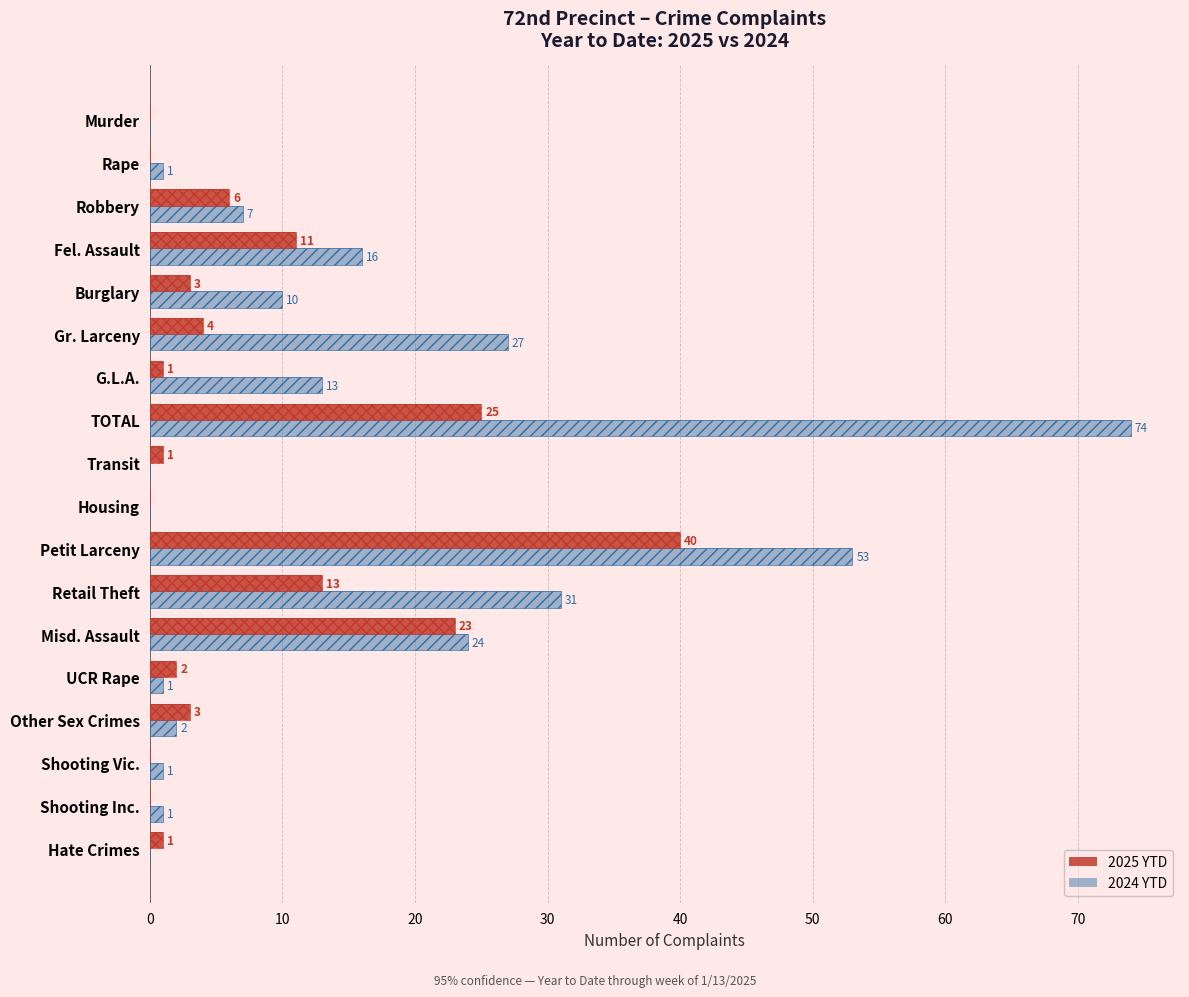

What is the maximum value for 2024 YTD?

74